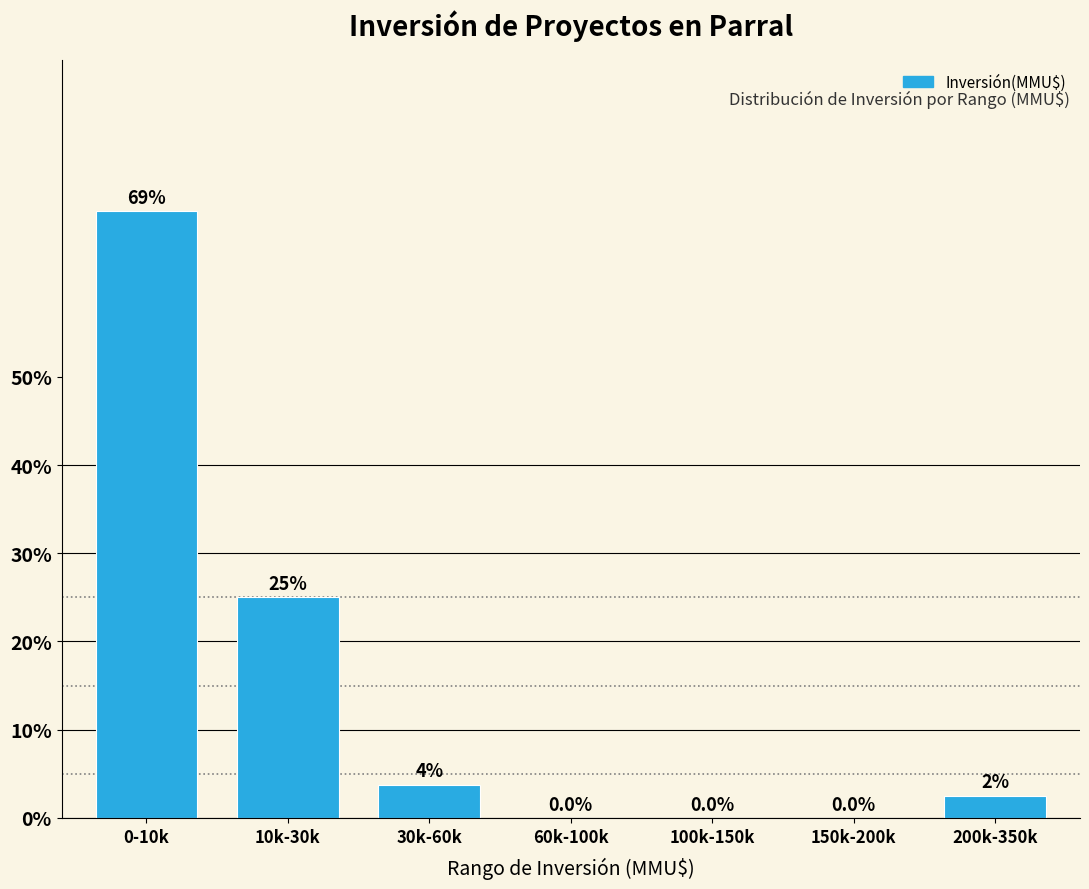

The chart shows a value of 25.0 at 10k-30k. True or false?

True